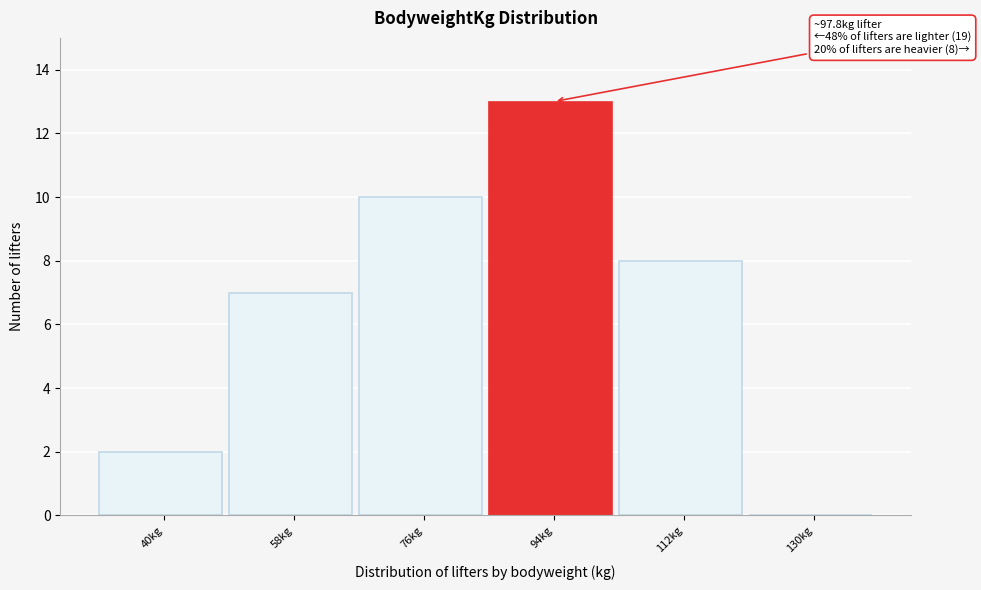

Reading right to left, list all the values displayed in this chart.

130kg=0	112kg=8	94kg=13	76kg=10	58kg=7	40kg=2